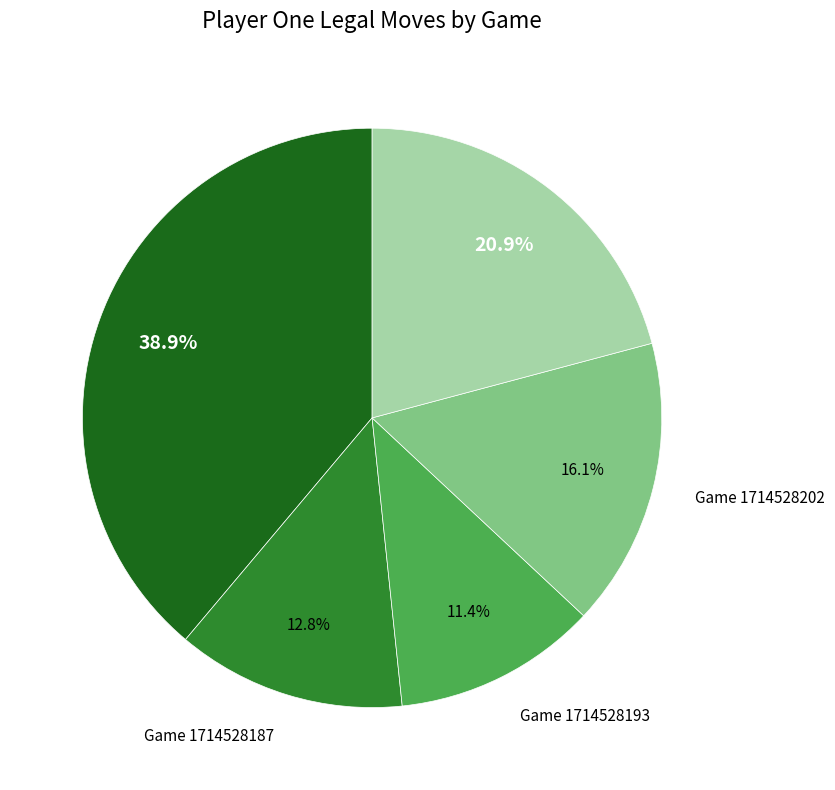

To the nearest percent, what is the combined percentage of Game 1714528202 and Game 1714528187?

29%